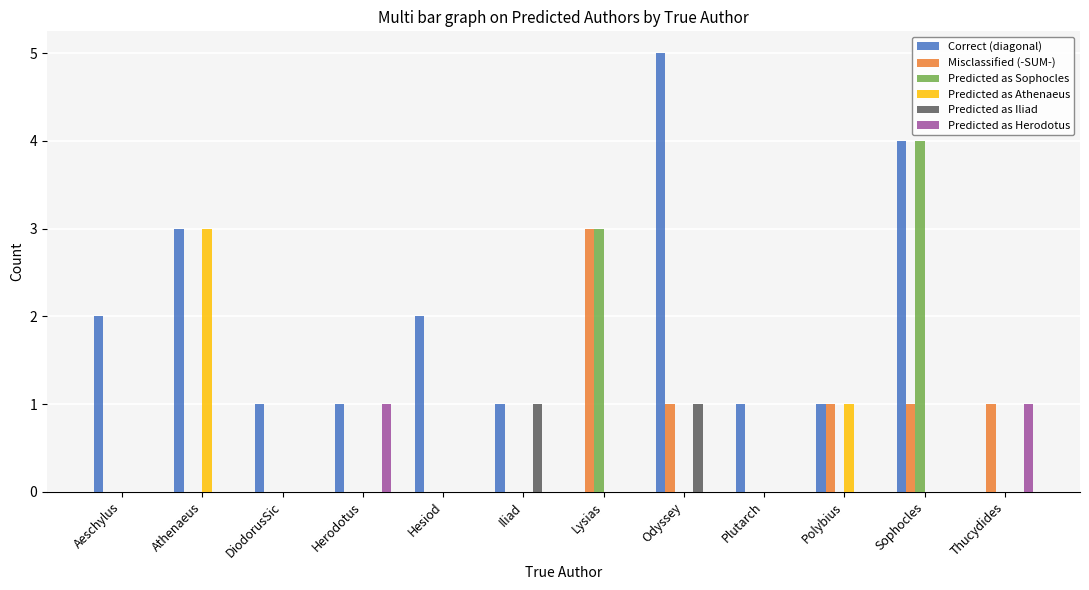

Which series has the largest total across all categories?

Correct (diagonal)